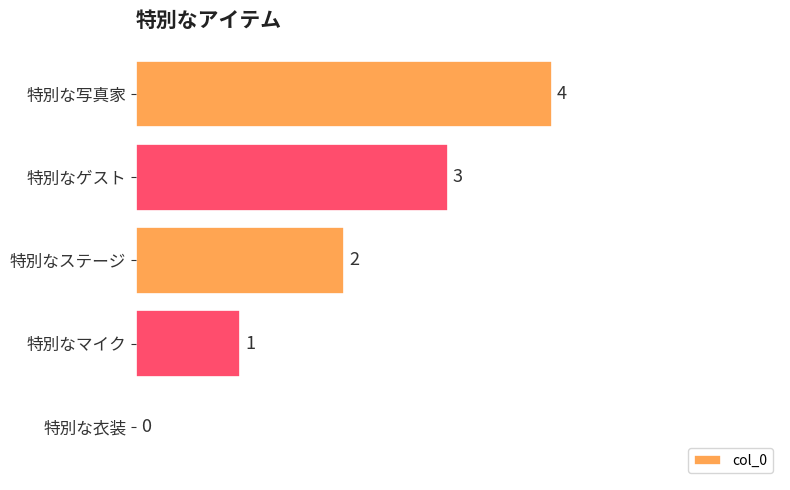

True or false: the data shows 2 at 特別なステージ.

True